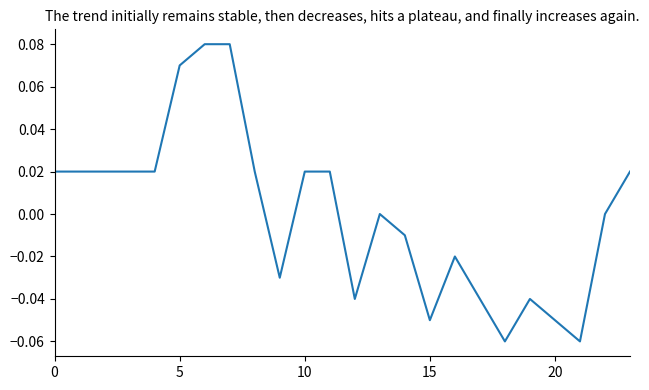

Does the chart have visible grid lines?

No